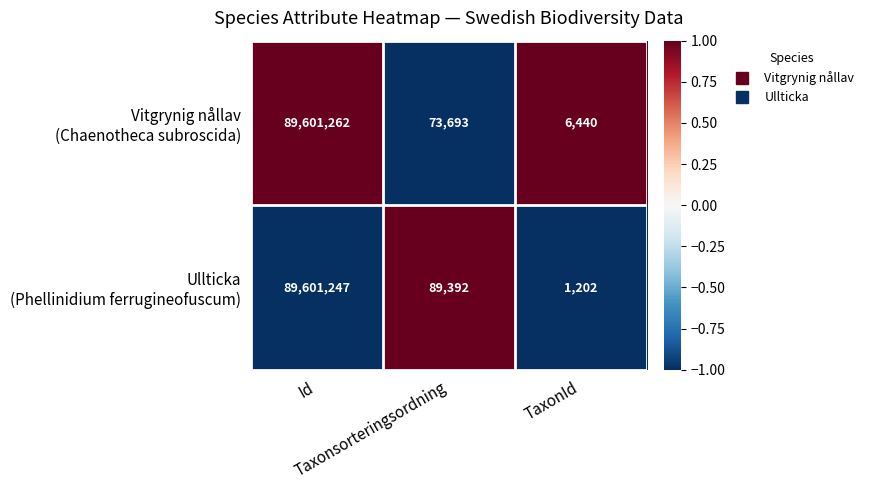

What is the smallest value displayed?

1202